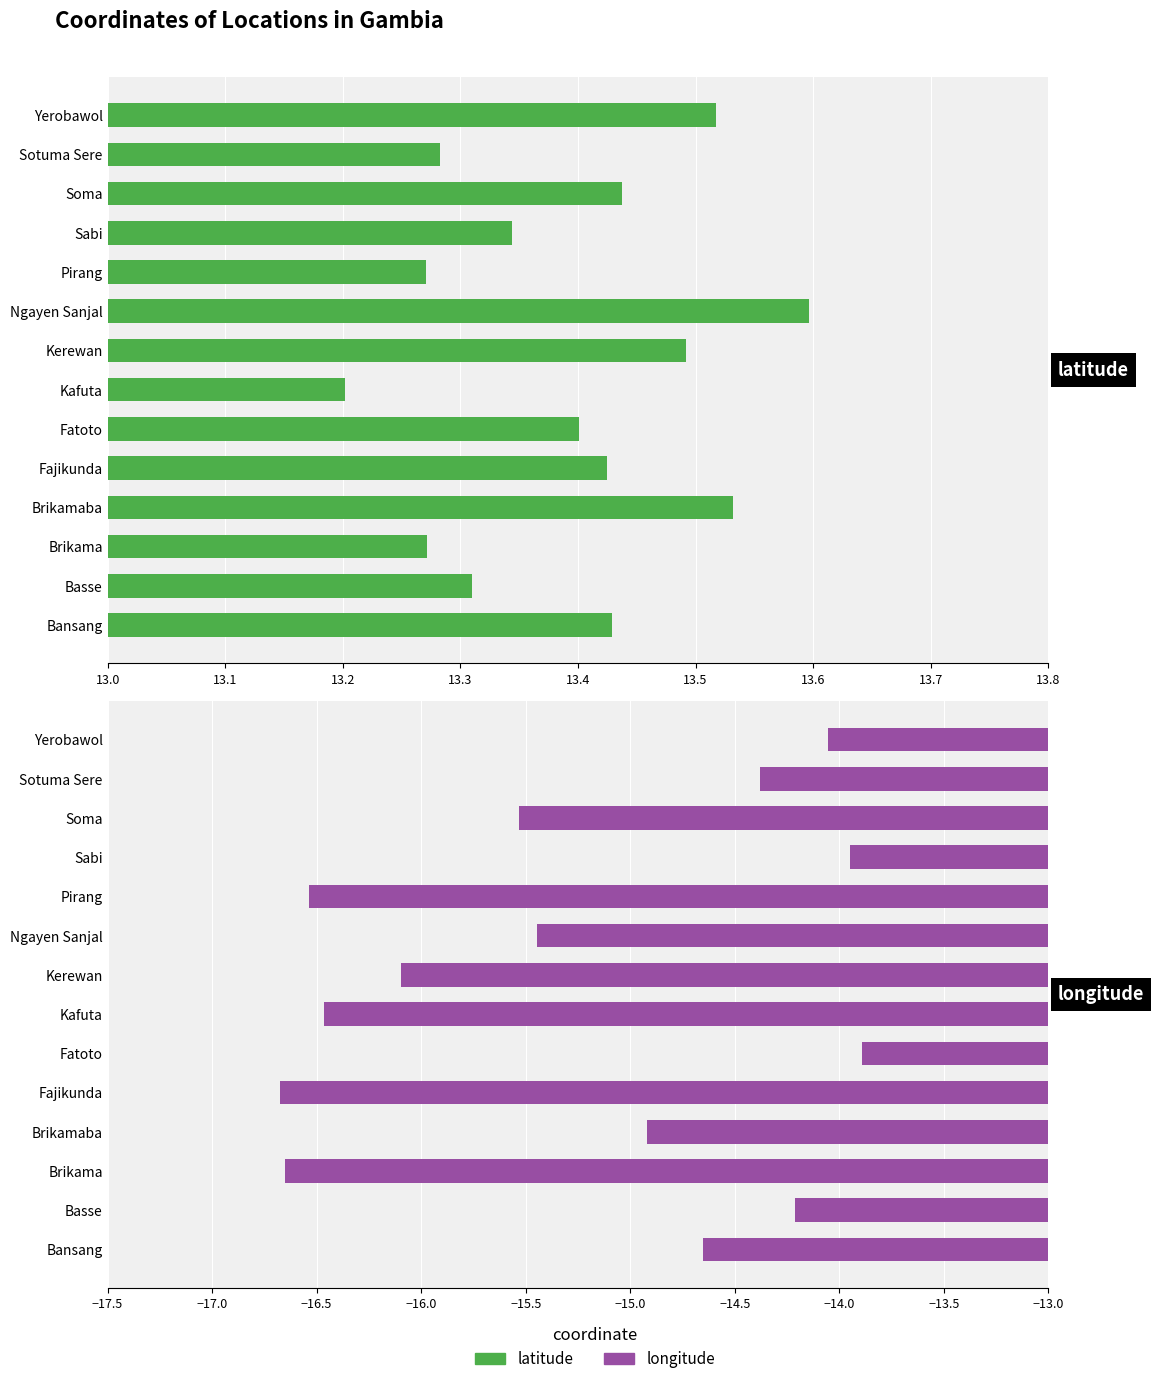

What is the maximum value shown in the chart?

13.6